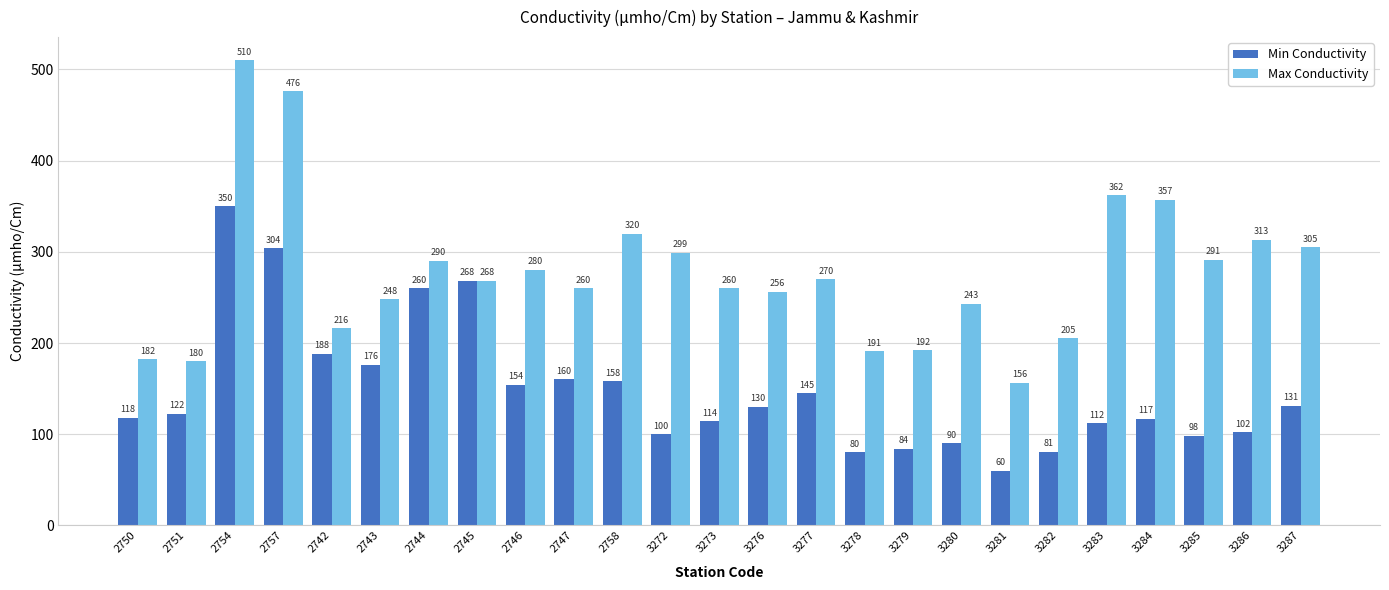

Which label corresponds to the largest value in the chart?

2754